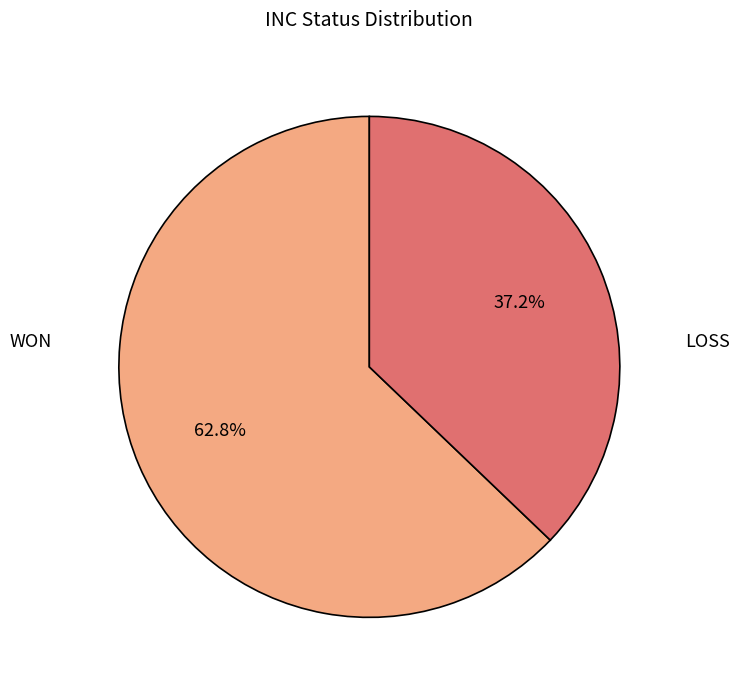

Is there any slice that represents more than half of the pie?

Yes